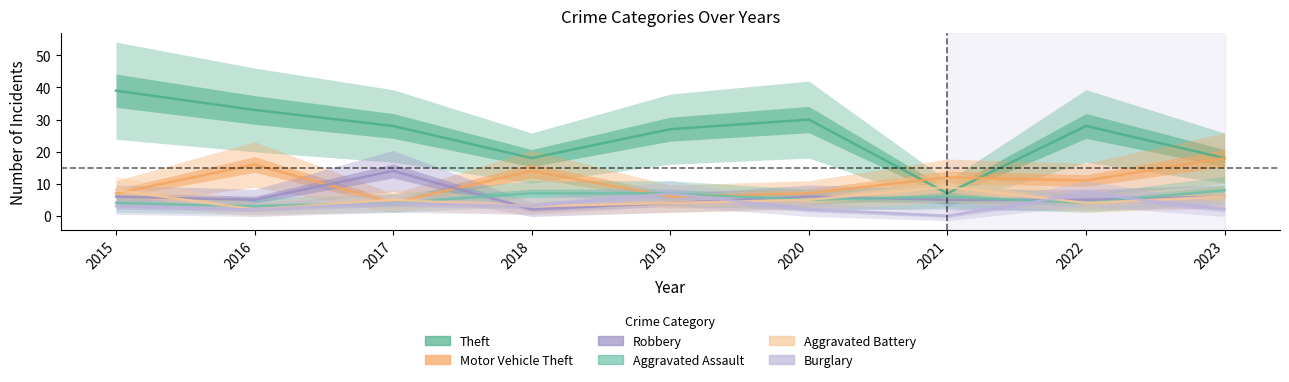

What is the total value across all series at 2021?

39